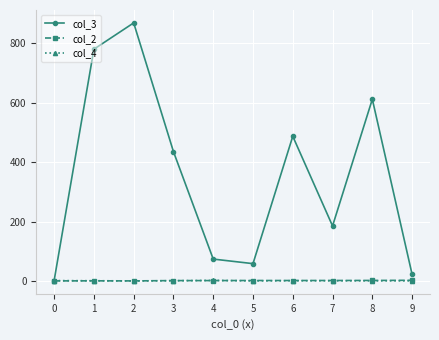

What is the value of the col_2 point at the 4th from the left?

2.0